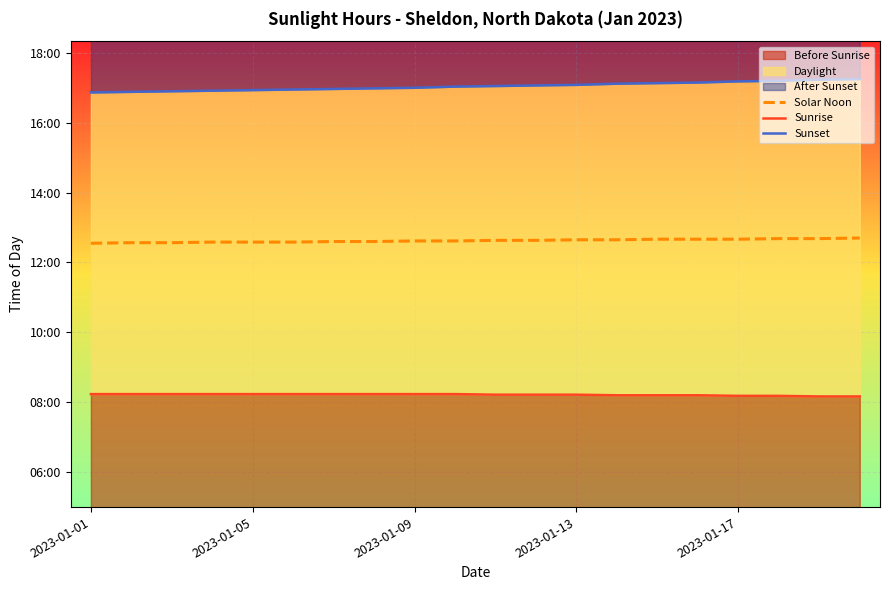

What is the approximate value of Sunrise at 14?

492